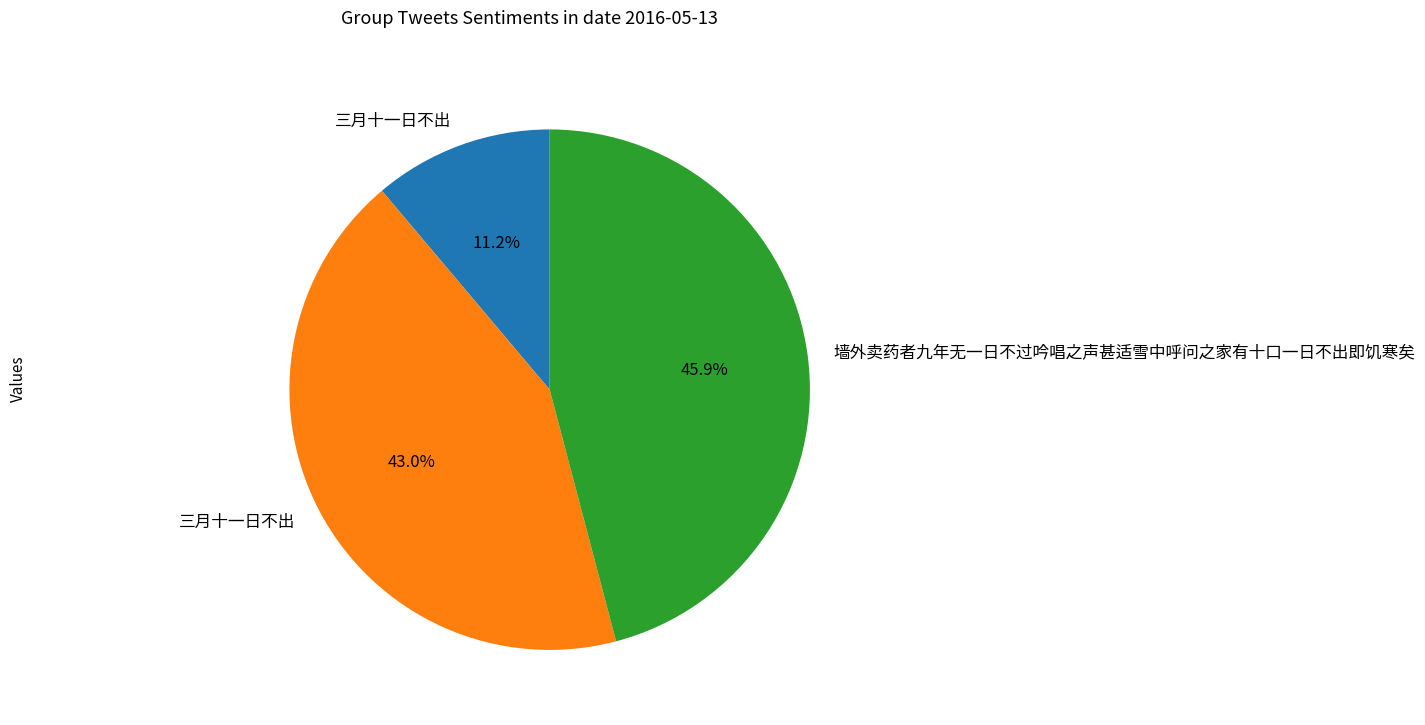

Does any single category account for the majority?

No